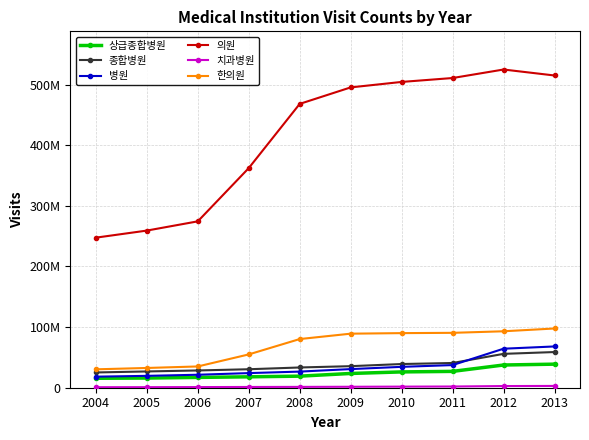

The 치과병원 series shows 1235259 at 2007. True or false?

True